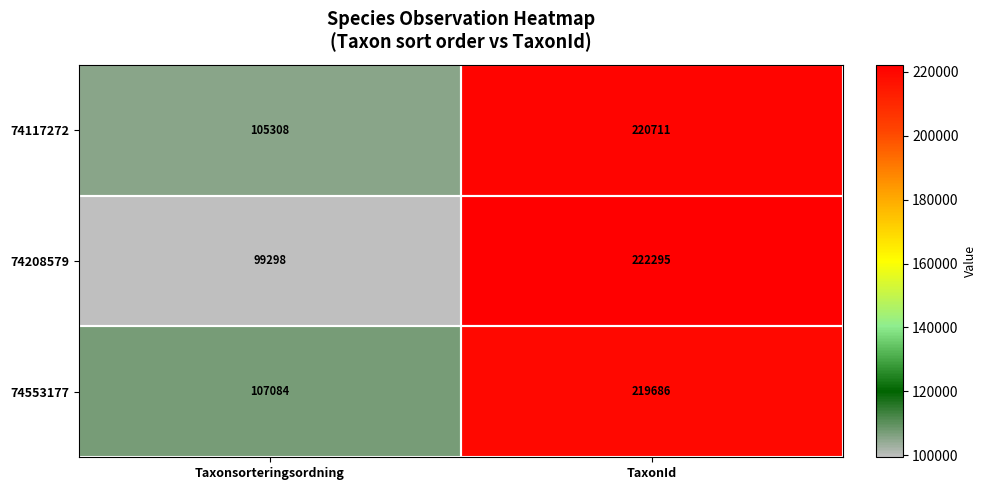

Between Taxonsorteringsordning and TaxonId, which series saw the biggest shift?

74208579